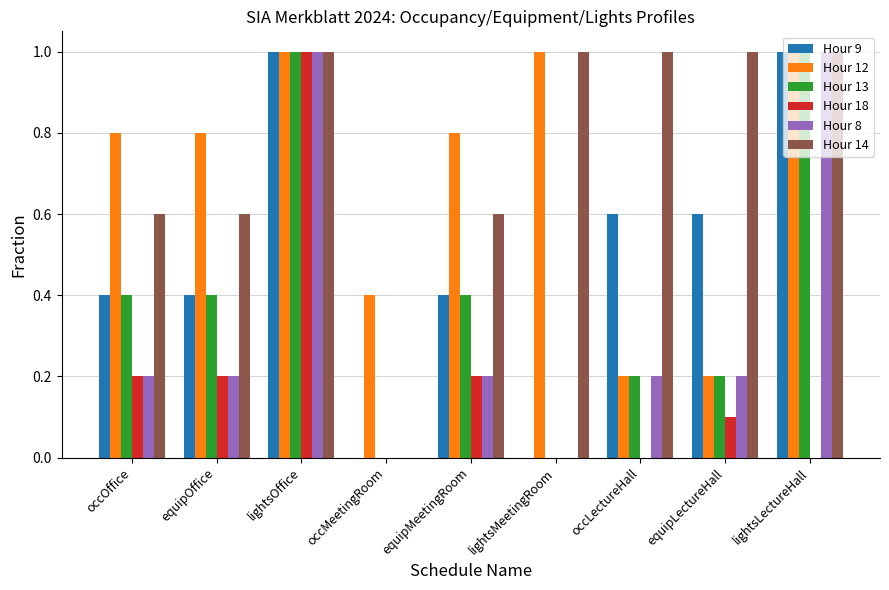

The Hour 12 series shows 0.2 at occLectureHall. True or false?

True